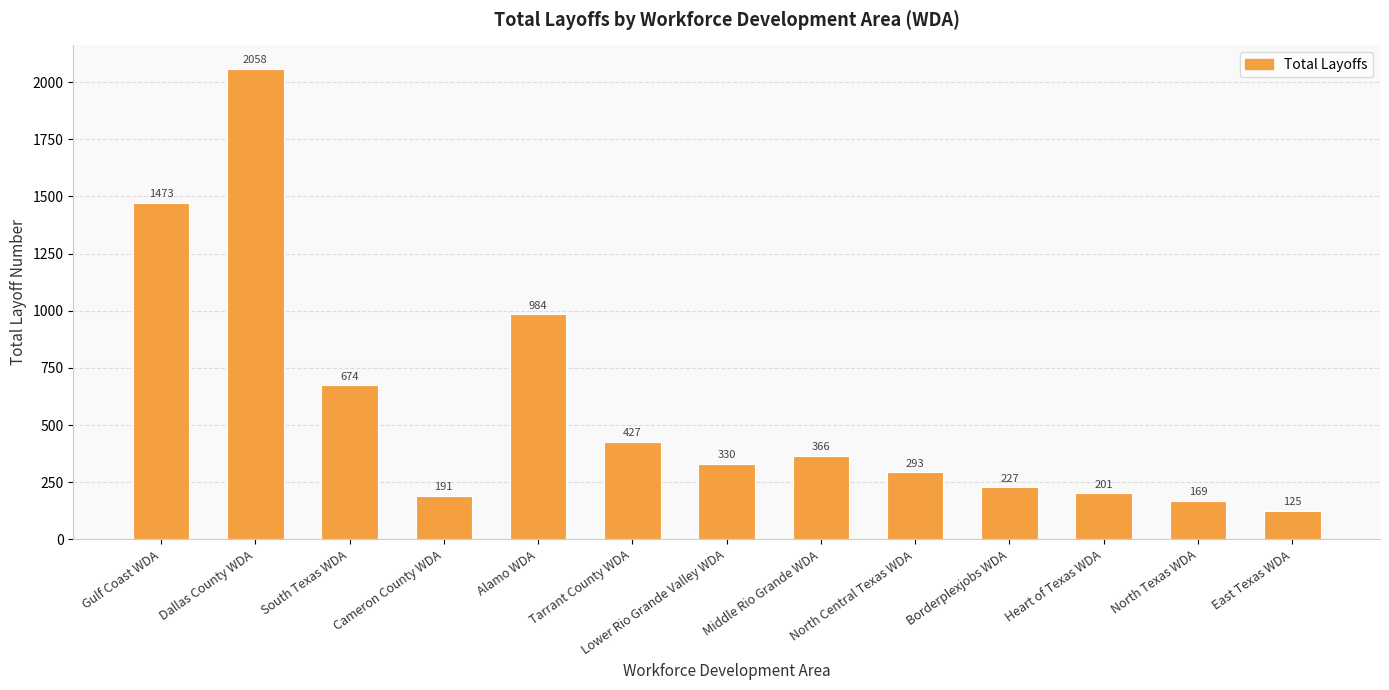

At which label is the value closest to 1091?

Alamo WDA